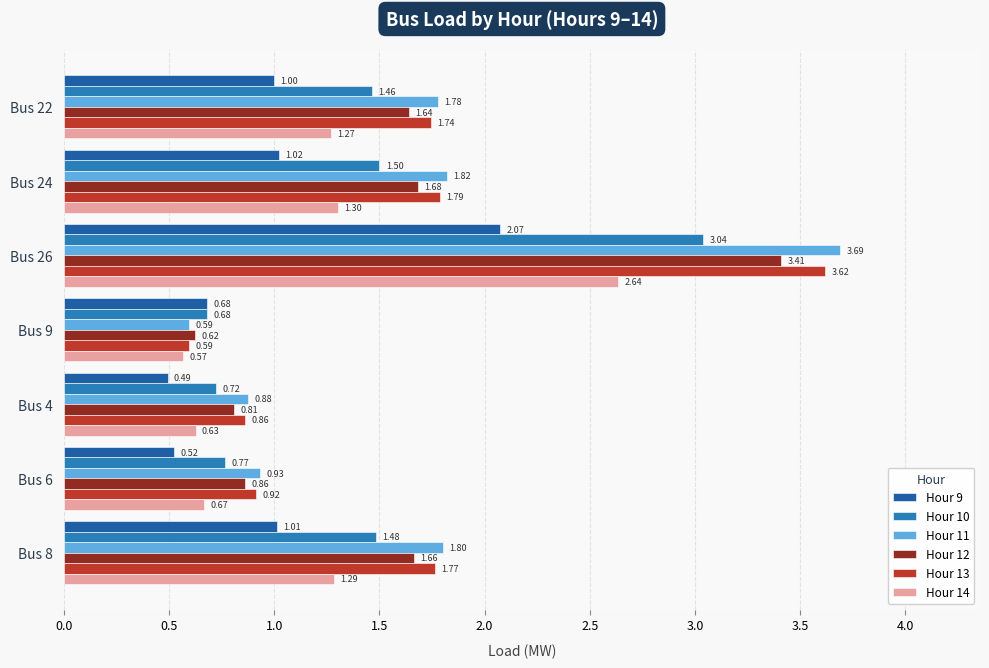

Which series has the largest range (max minus min)?

Hour 11